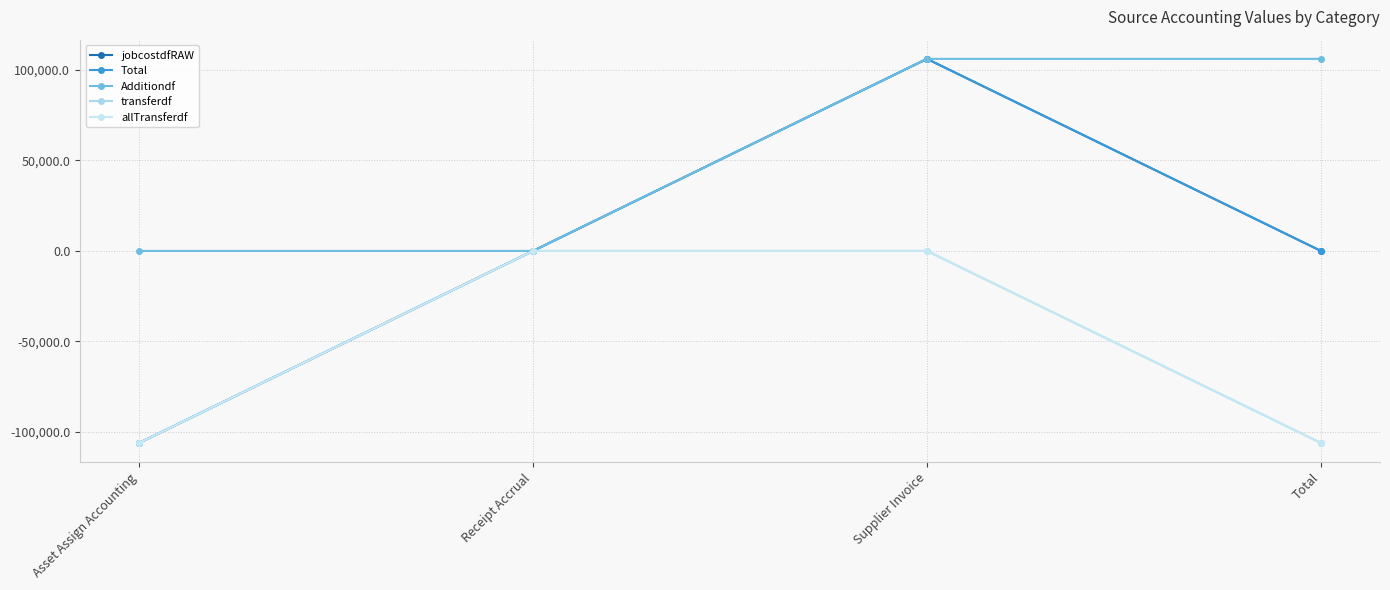

True or false: Additiondf and jobcostdfRAW cross at least once.

False